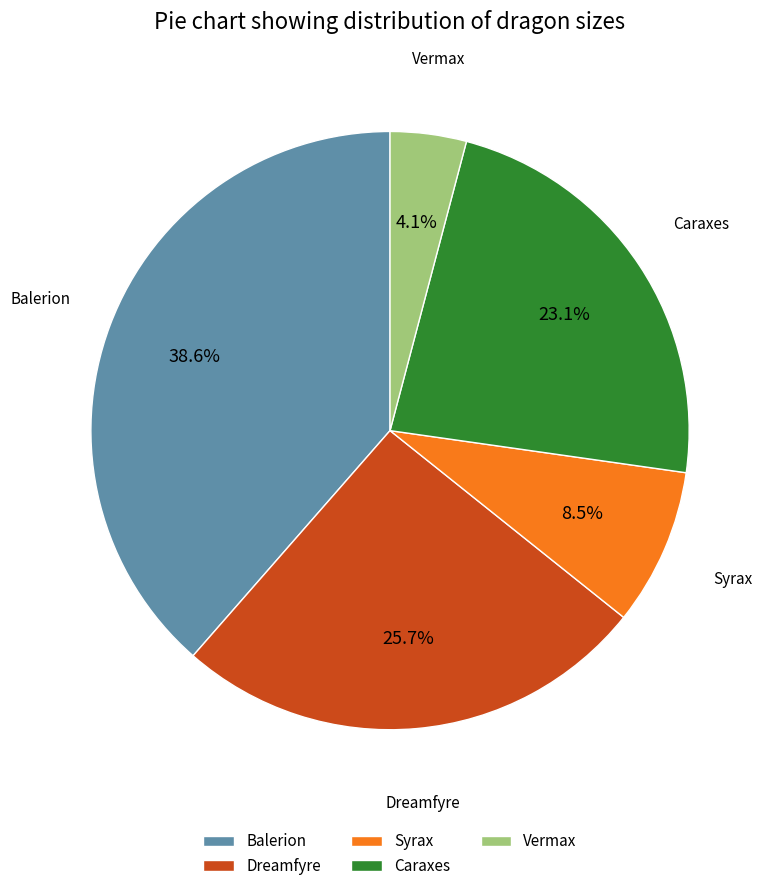

To the nearest percent, what portion does Caraxes represent?

23%